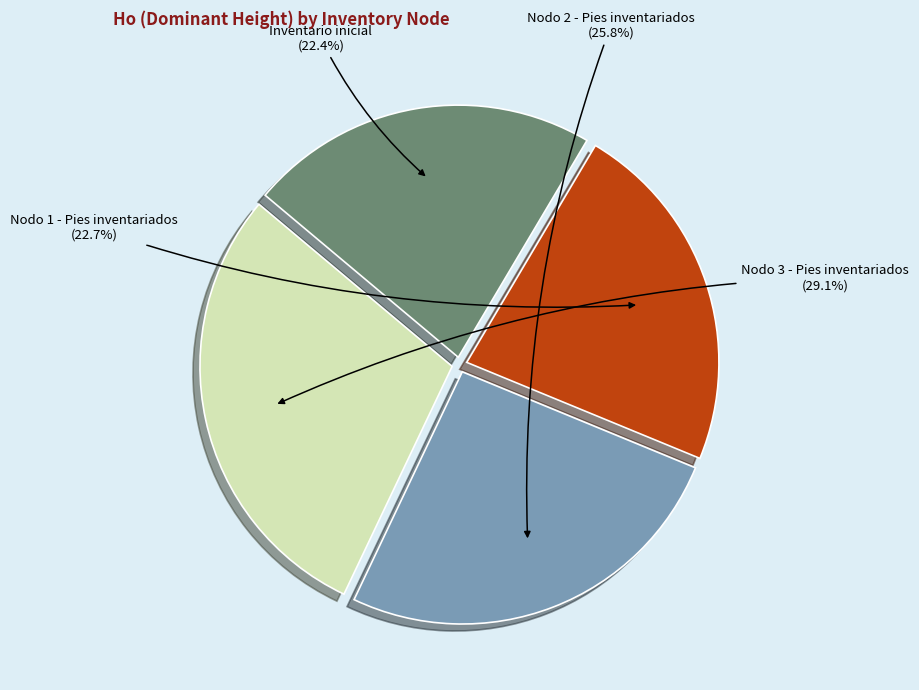

True or false: Inventario inicial accounts for 36% of the total.

False